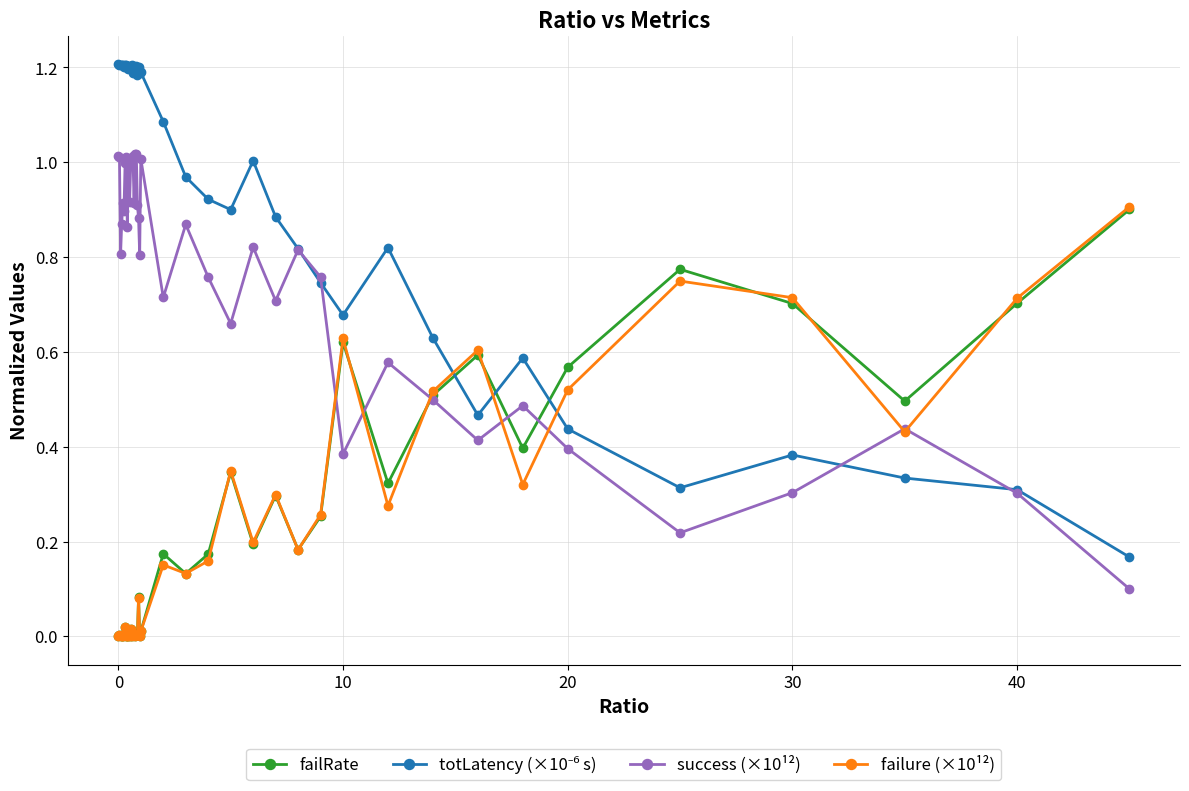

True or false: failRate has more than 2 points higher than both neighbors.

True